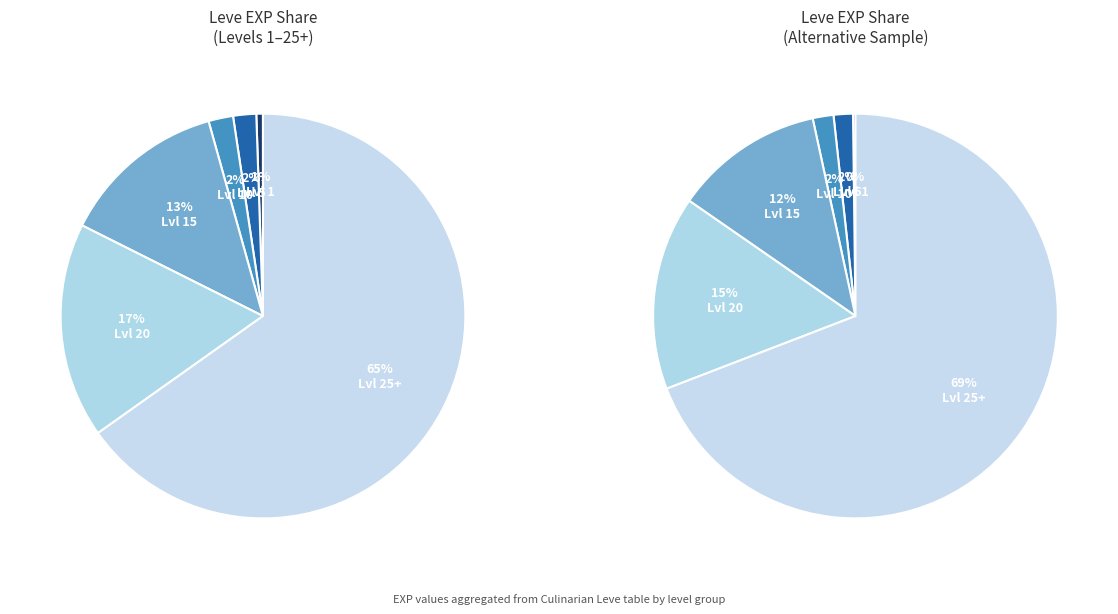

Combined, what portion of the pie is 1 and 3?

33.3%